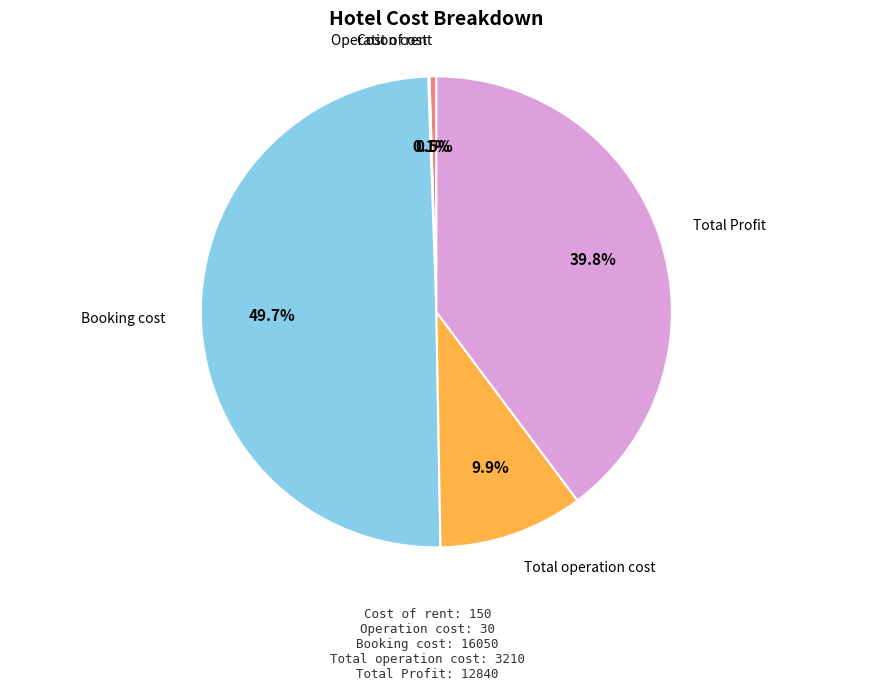

What is the smallest slice in the pie chart?

Operation cost